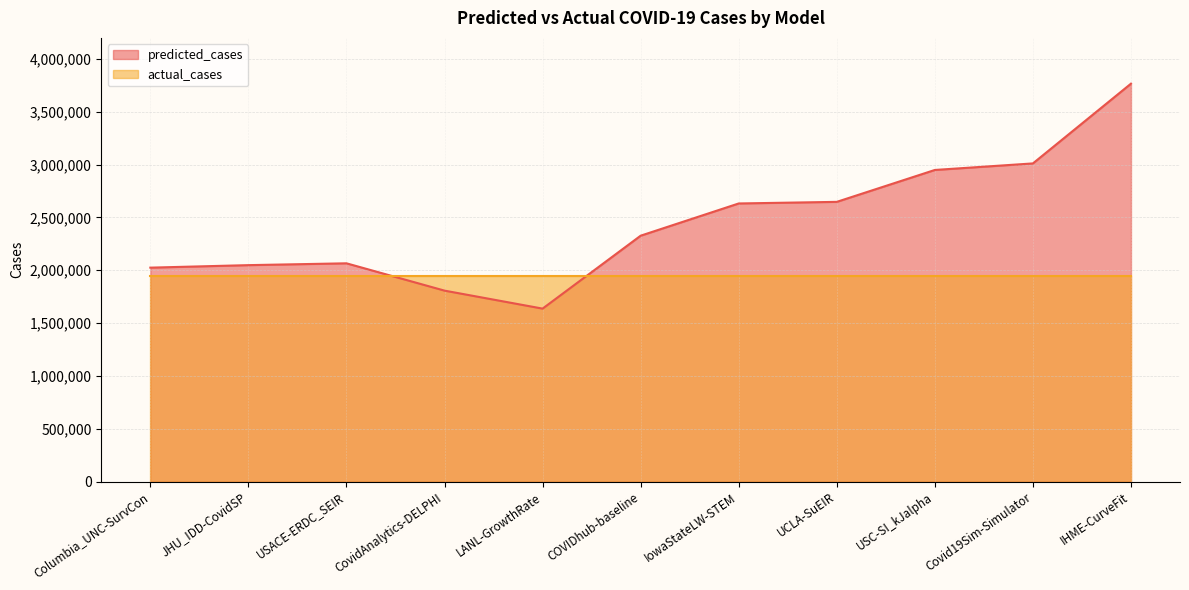

Does the chart display data point markers on the line(s)?

No